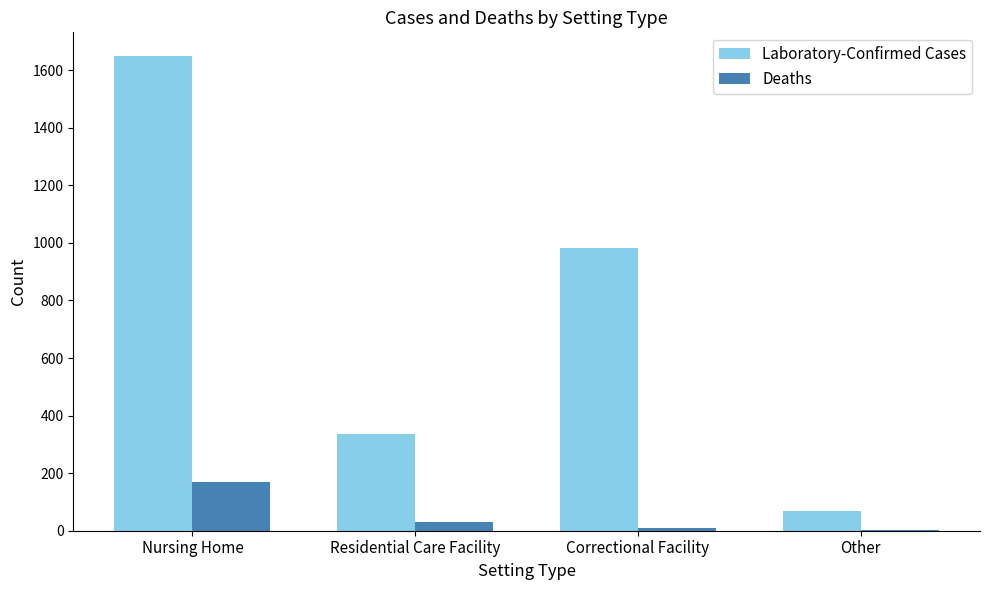

Is it true that Laboratory-Confirmed Cases equals 1649 at Nursing Home?

True